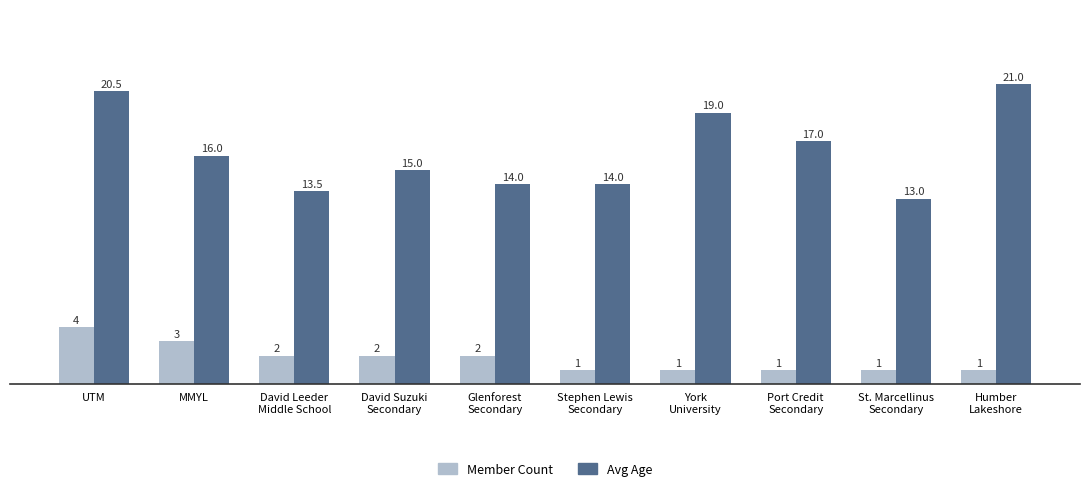

How many groups of bars are there?

10